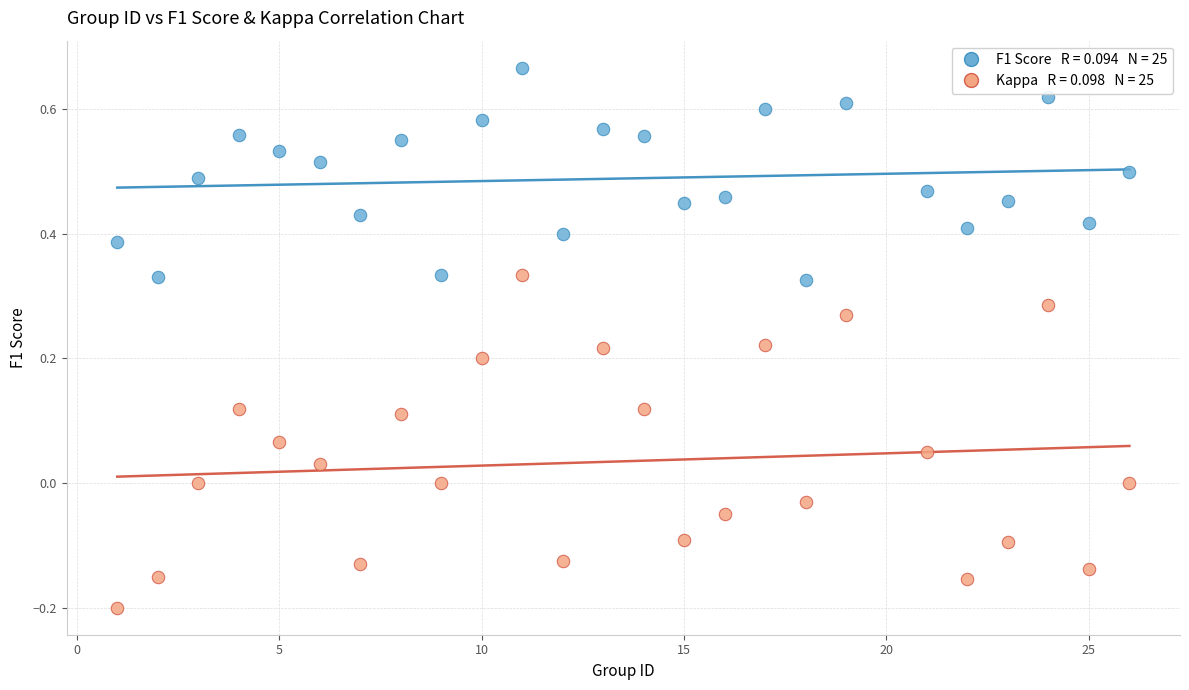

Across all data points, what is the range of Y values (max minus min)?

0.9